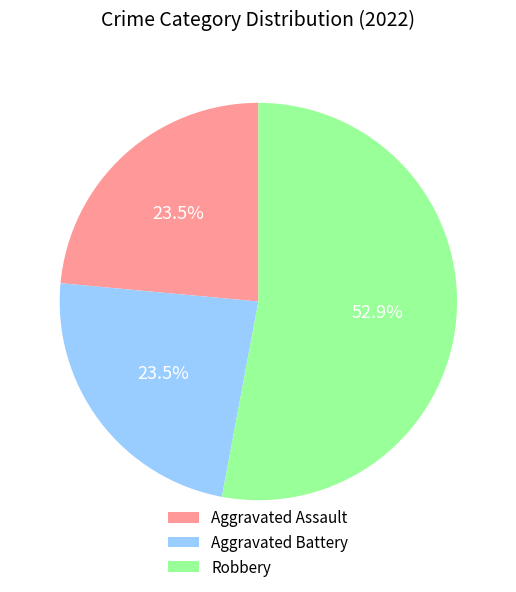

How many slices are in this pie chart?

3